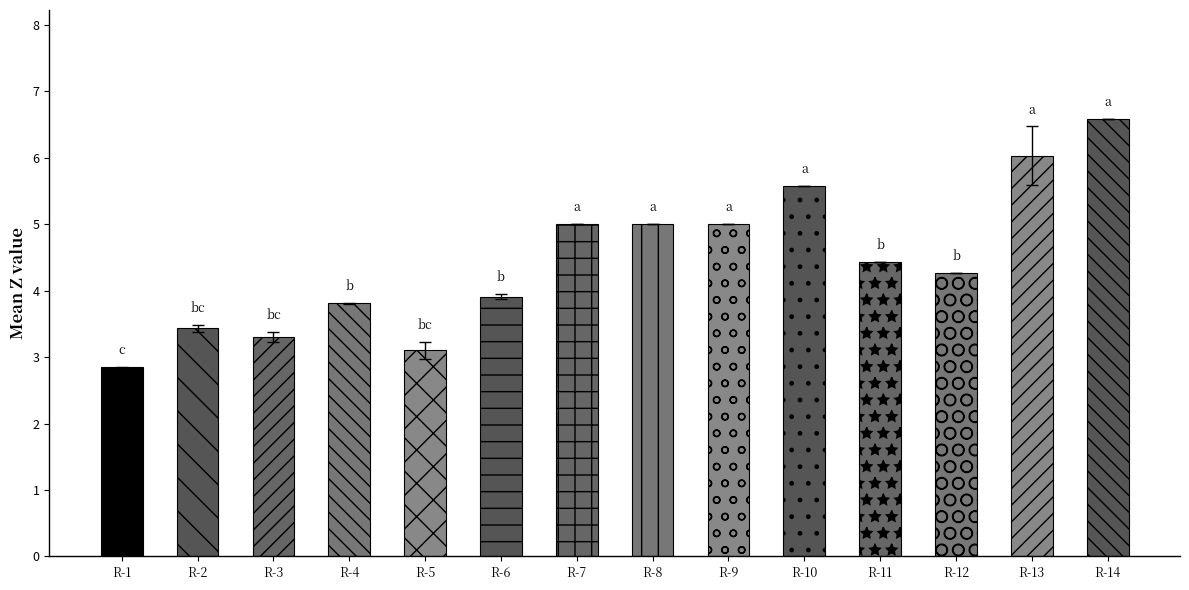

At how many categories does at least one series exceed 3?

13